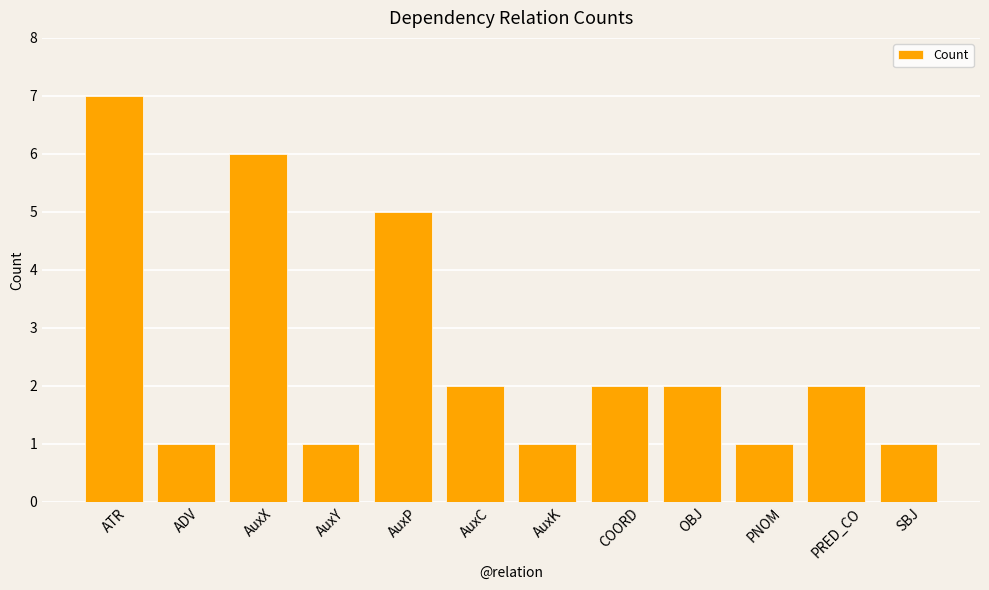

Does the chart contain stacked bars?

No